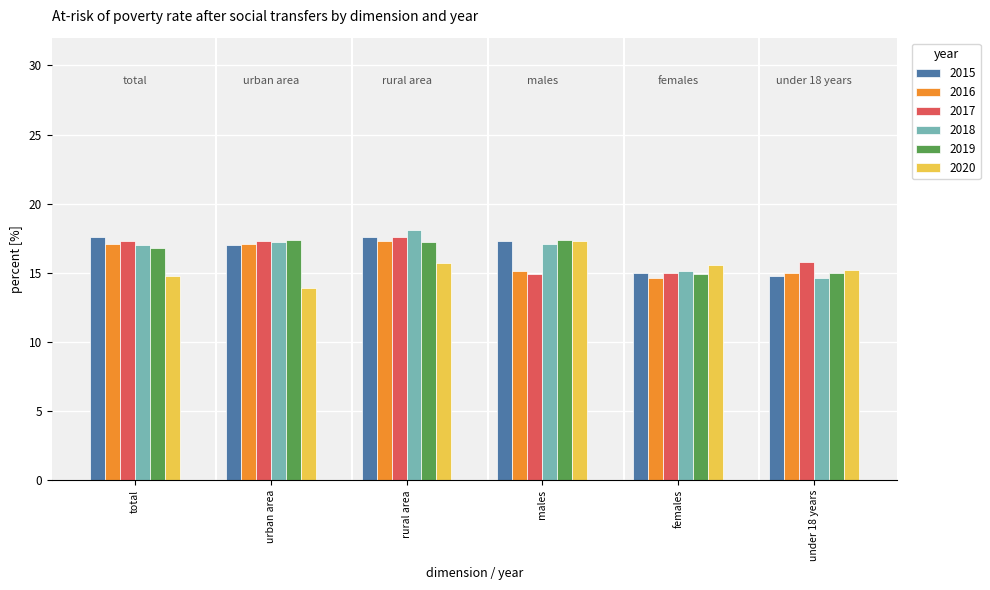

Which category has the highest value across all series?

rural area